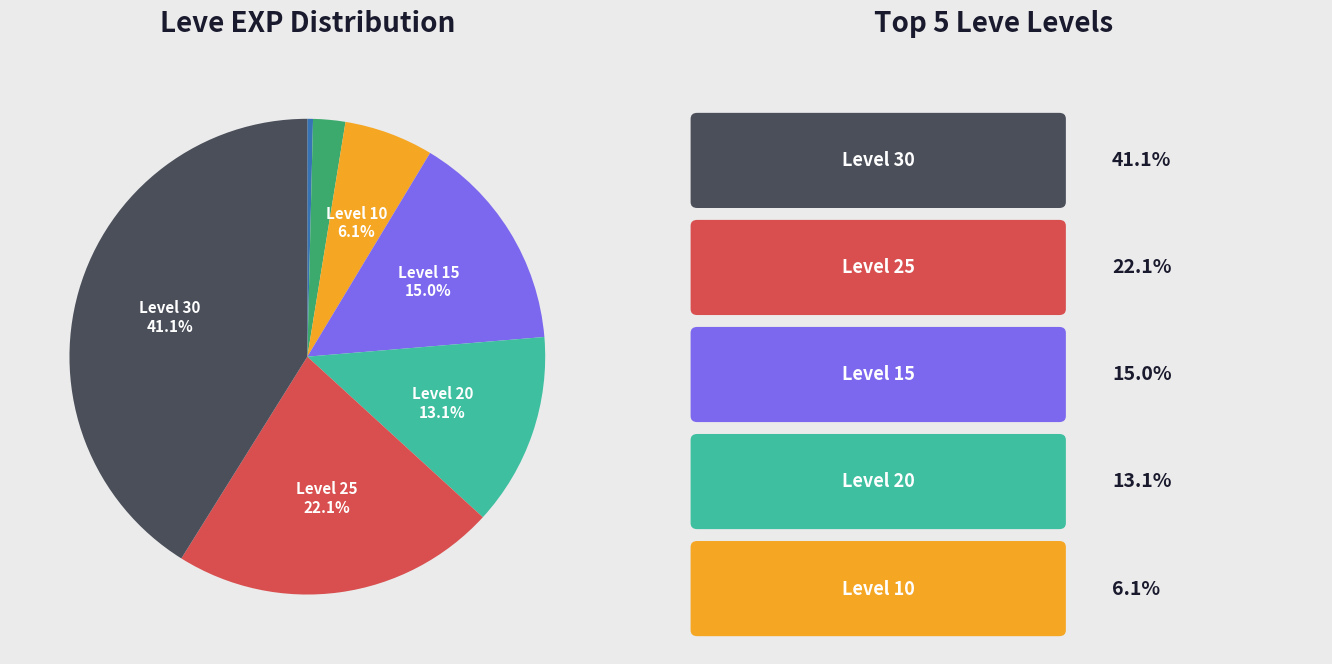

Is there any slice that represents more than half of the pie?

No